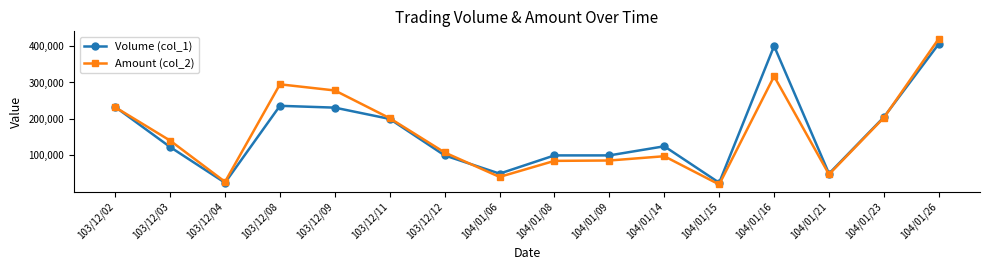

What are all the series names shown in the legend?

Volume (col_1), Amount (col_2)